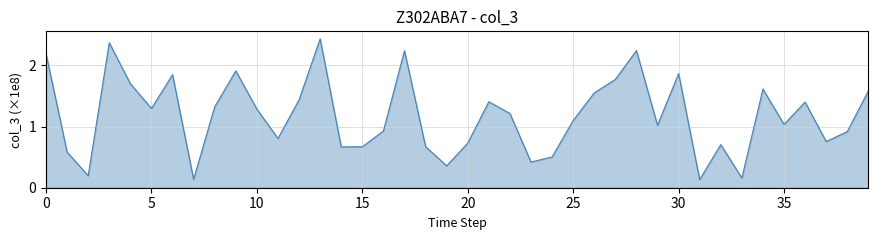

What is the difference between the maximum and minimum values?

2.3